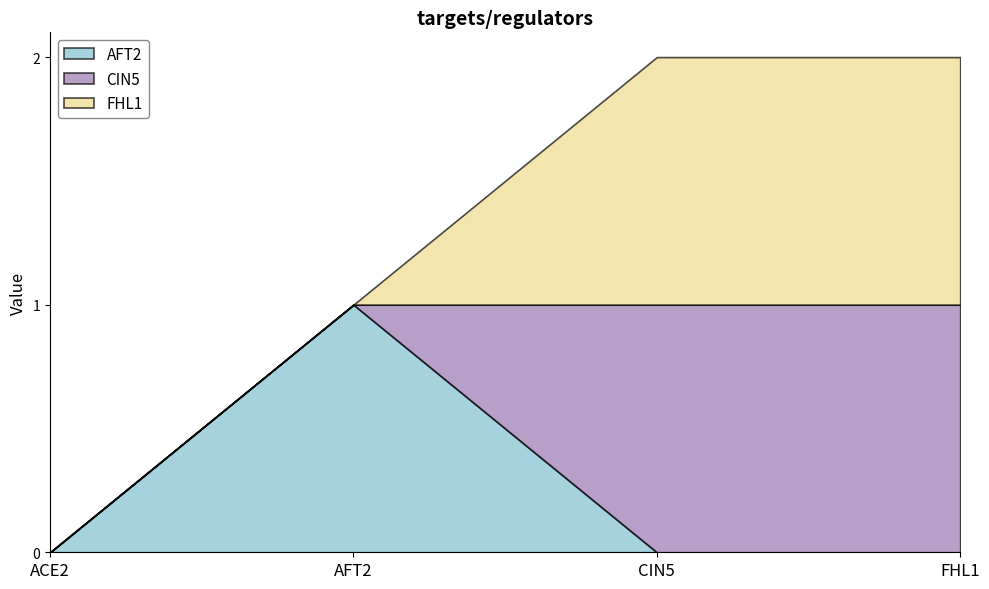

What is the difference between the maximum and minimum values in the FHL1 series?

1